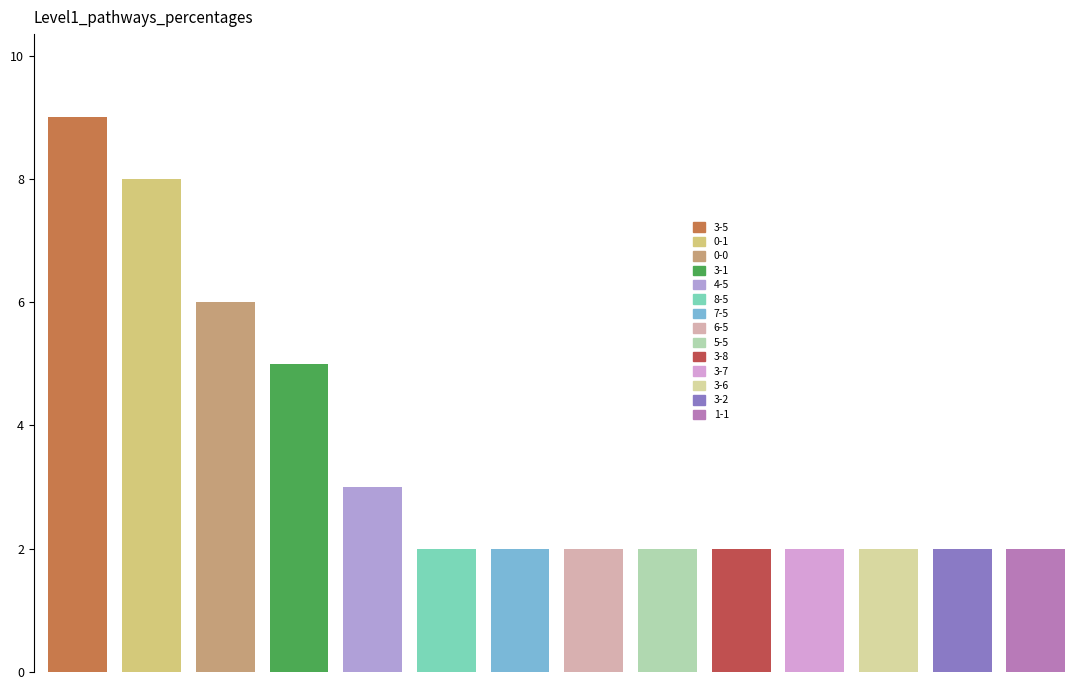

What is the difference between the maximum and minimum values?

7